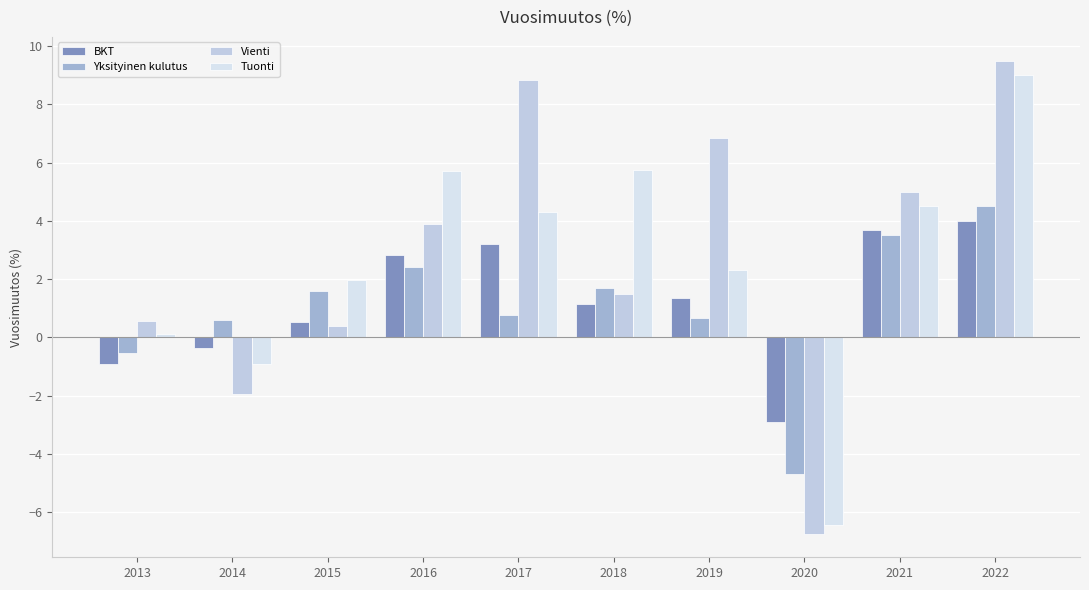

The value of BKT at 2019 is 1.3. True or false?

True